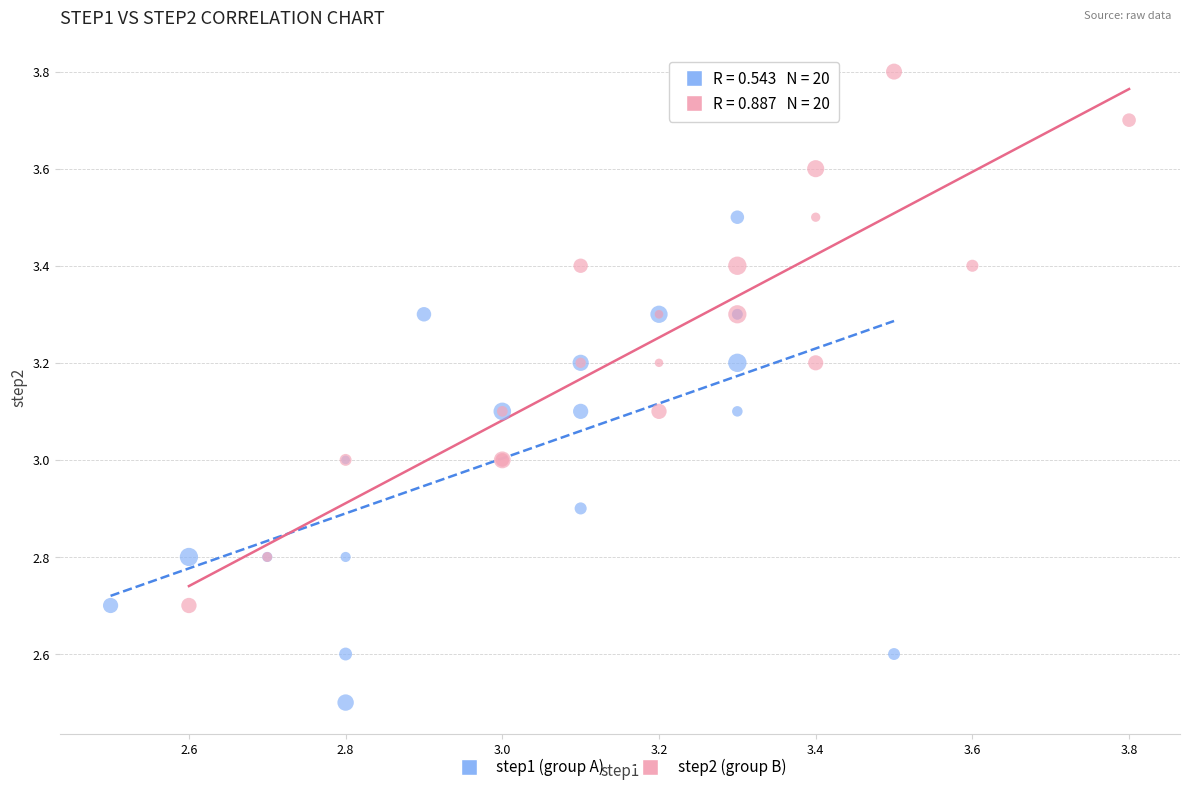

Which series reaches the minimum Y coordinate?

step1 (group A)